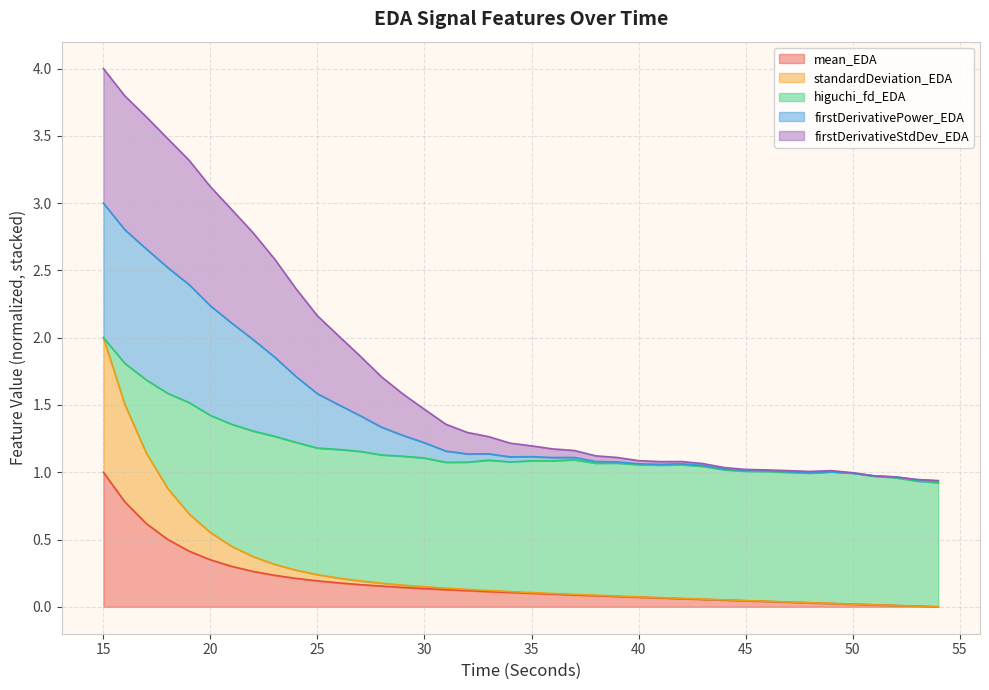

True or false: mean_EDA has a value of 1.0 at 15.

True